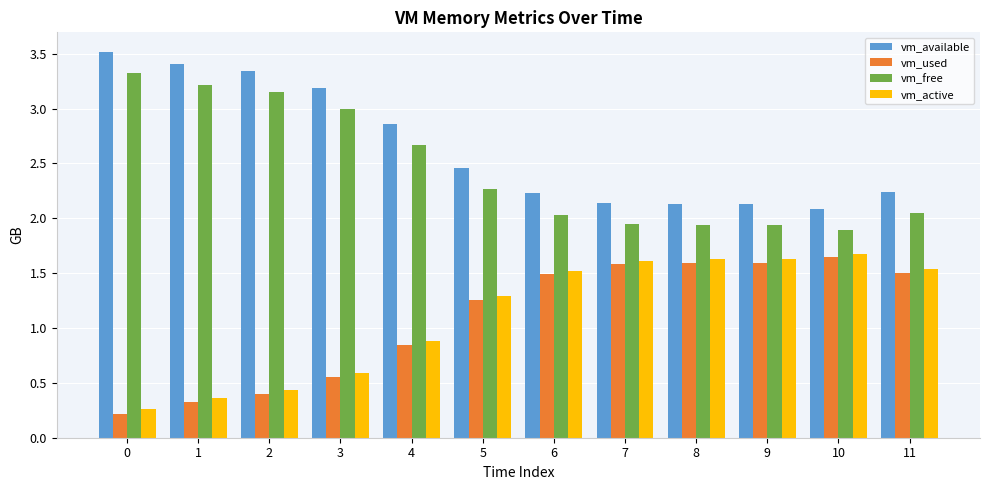

At how many categories does at least one series exceed 2?

12